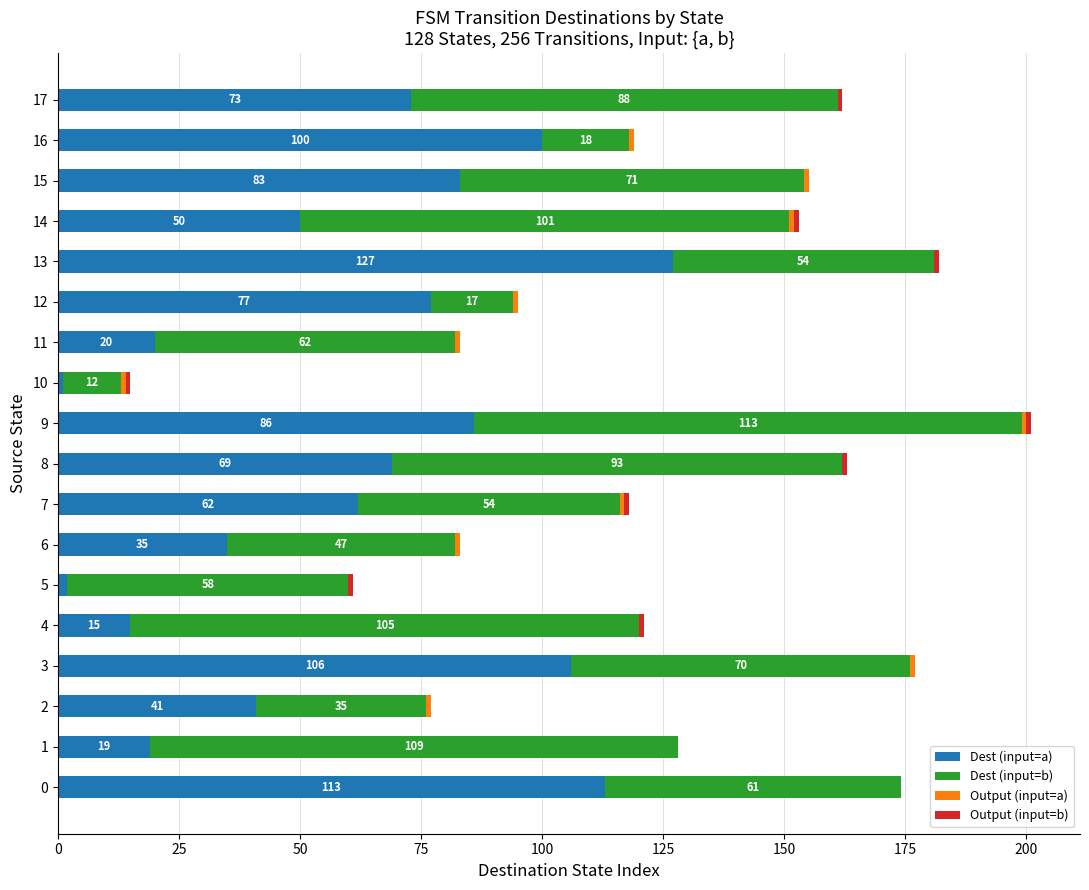

The value of Dest (input=a) at 16 is 46. True or false?

False